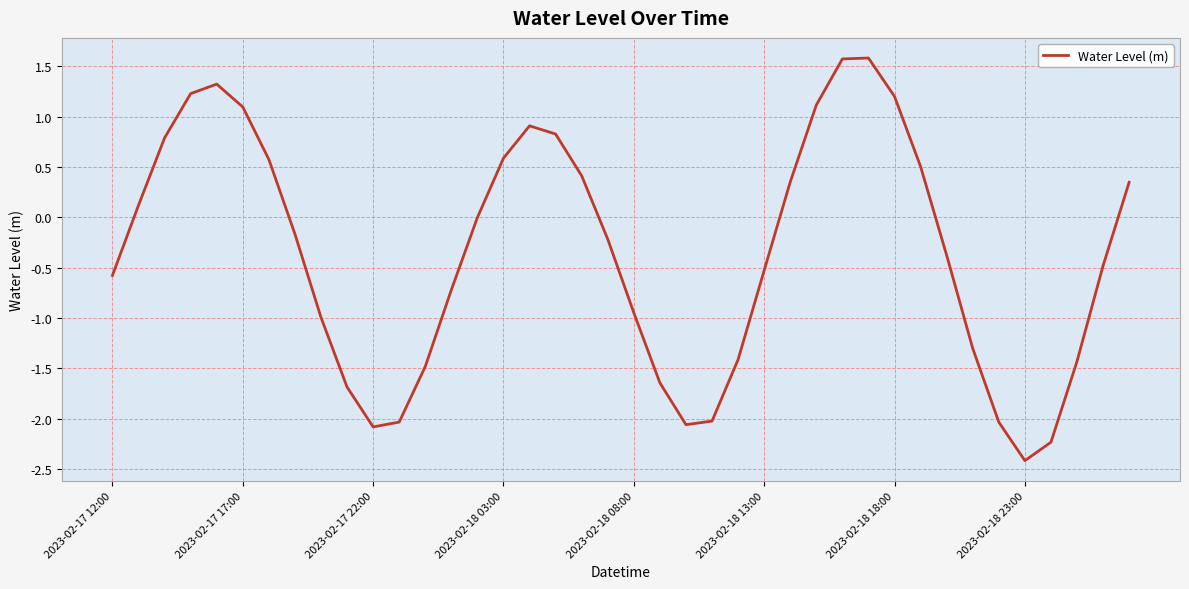

What is the maximum value shown in the chart?

1.6